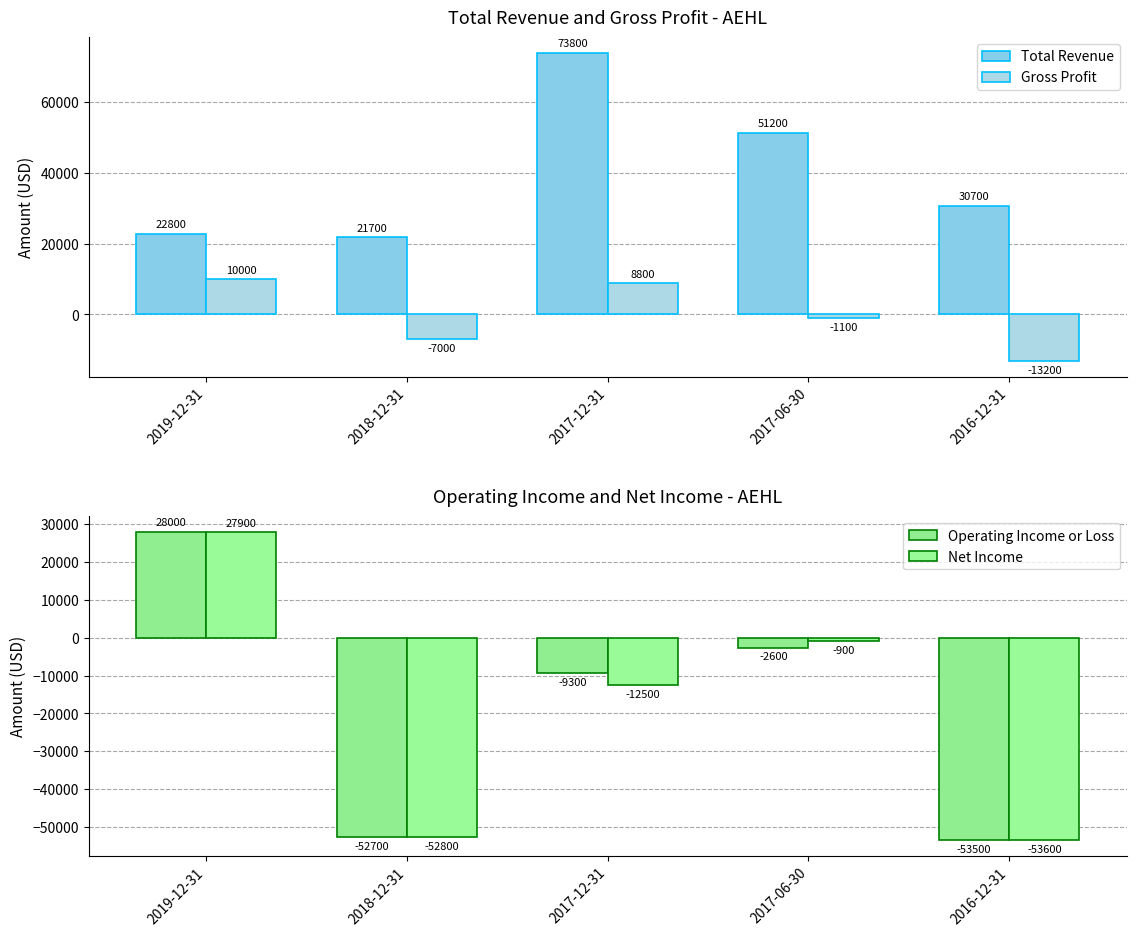

What is the difference between the second highest and minimum values in the Net Income series?

52700